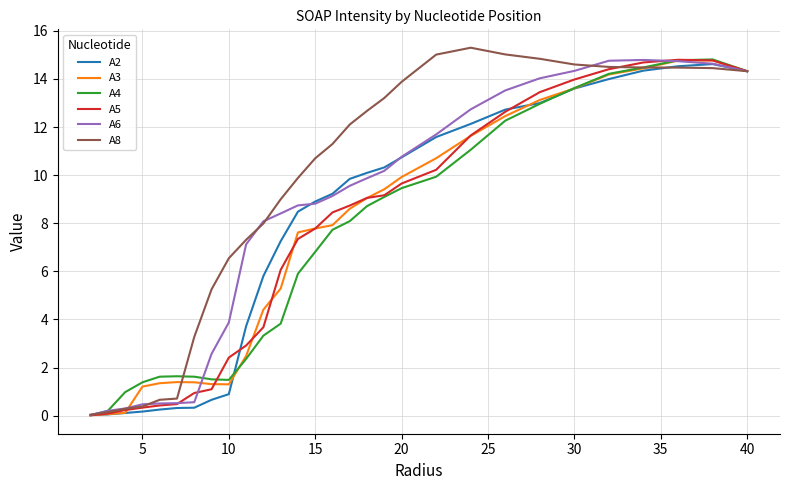

What is the greatest value displayed?

15.3